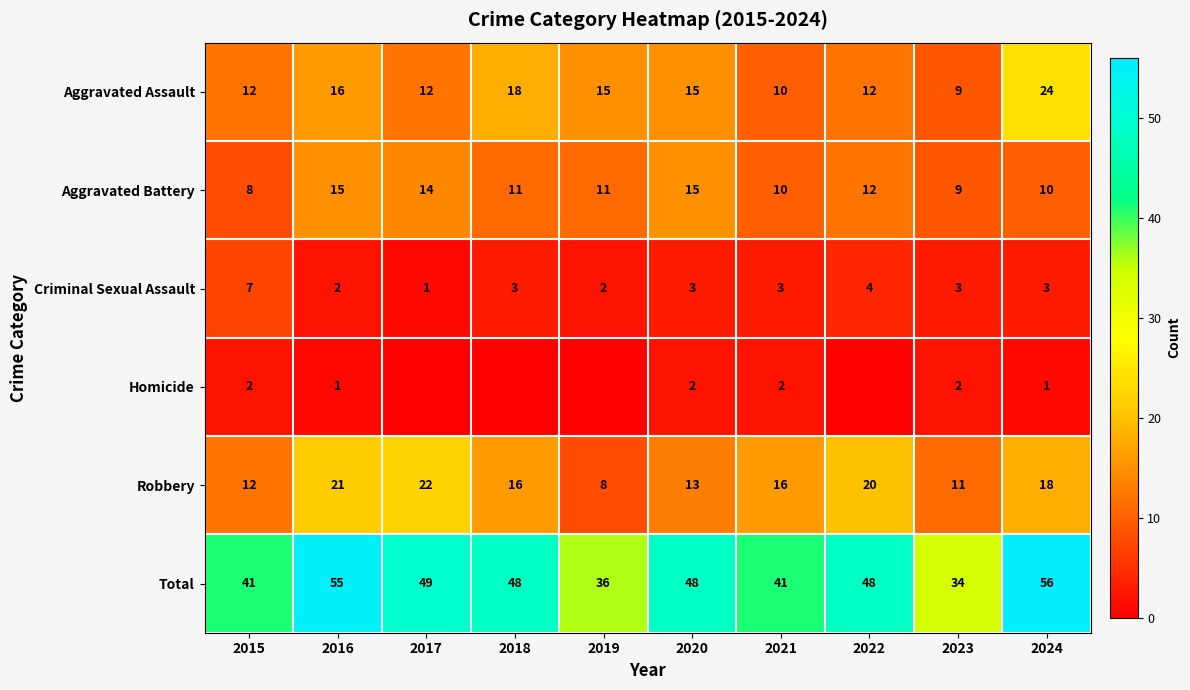

At which label does Aggravated Assault first exceed 15?

2016